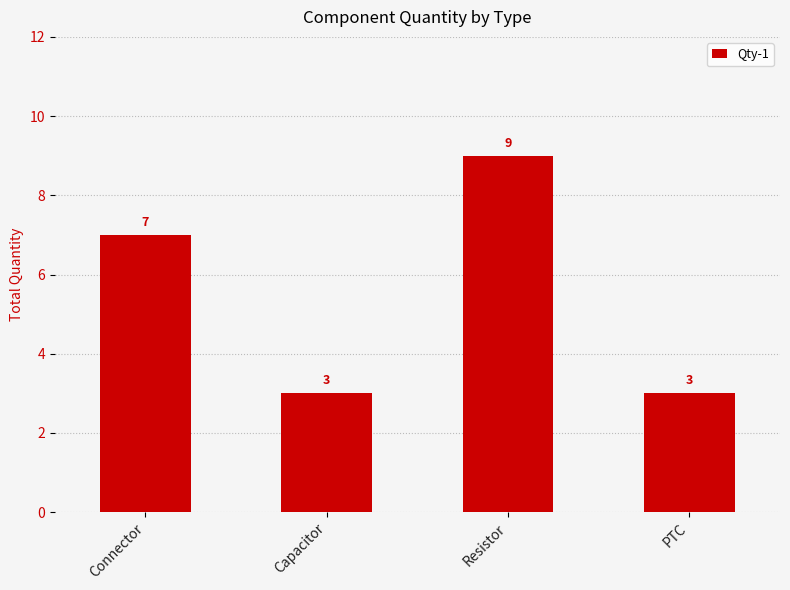

How many values are between 3 and 9?

4